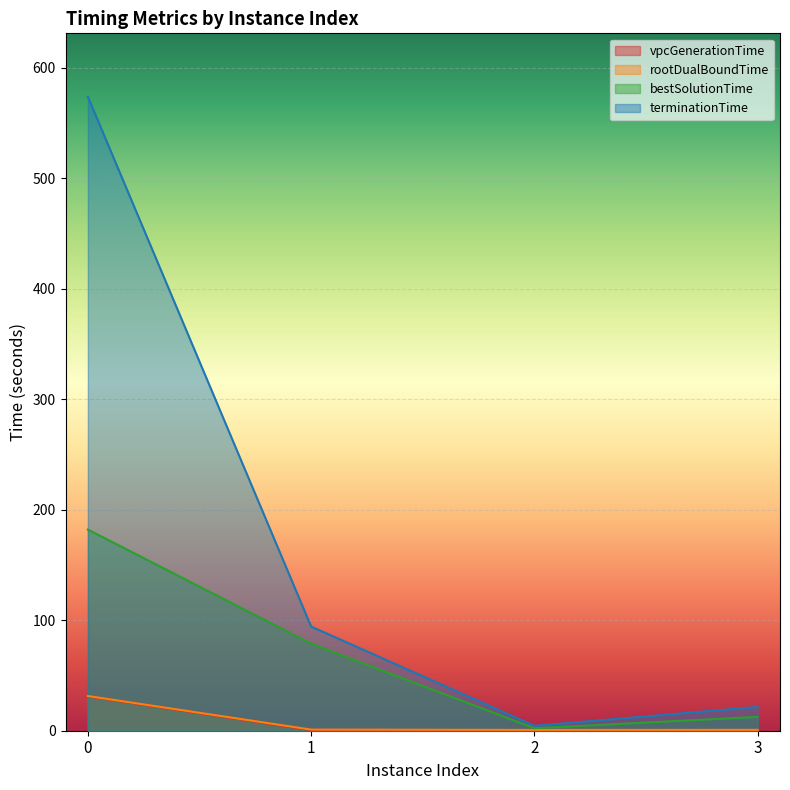

What is the spread (max minus min) of values at 1?

93.8